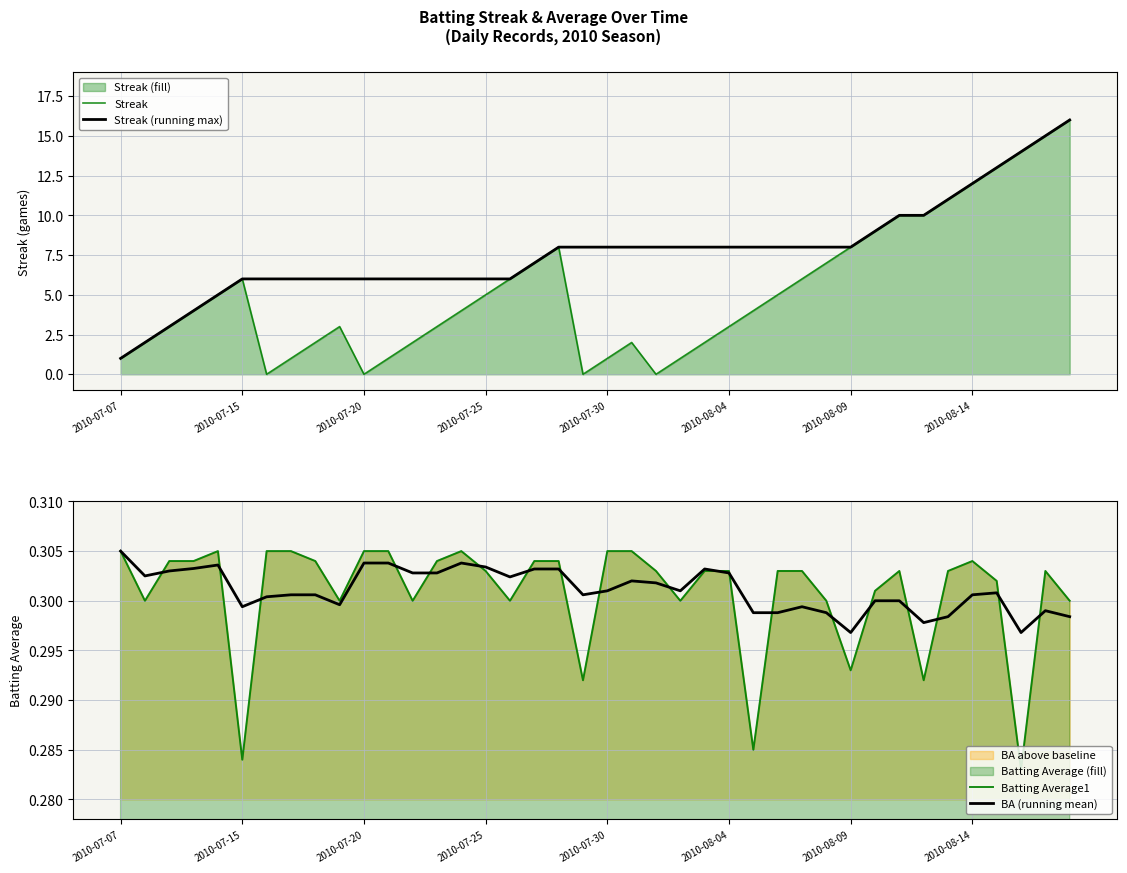

Which series has the largest total across all categories?

Streak (running max)